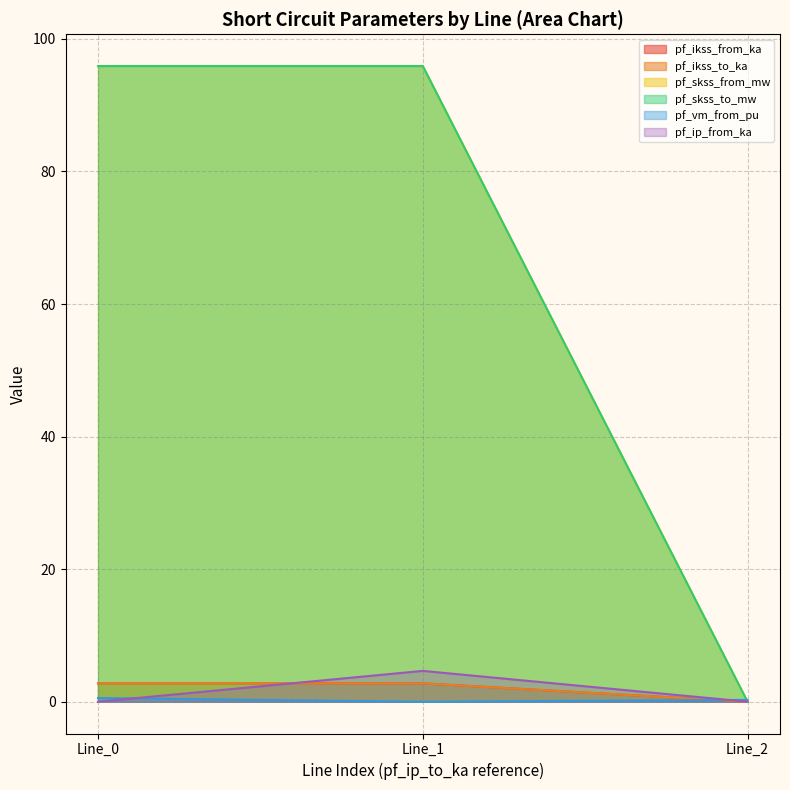

Count the pf_ikss_from_ka values in the range 0 to 2.

1